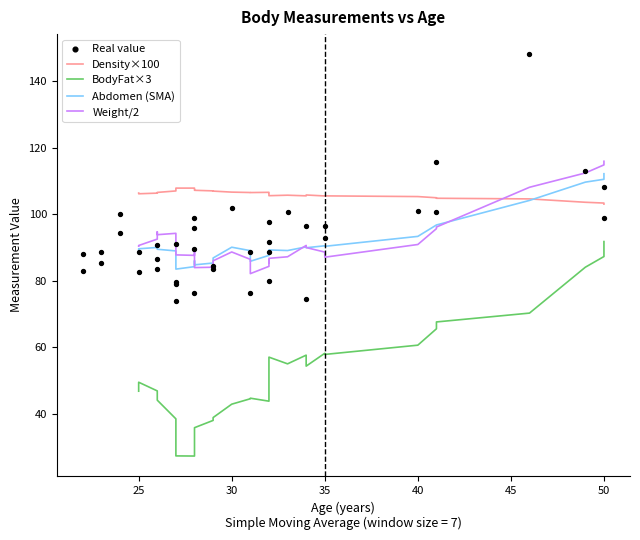

Which series reaches the maximum Y coordinate?

Real value